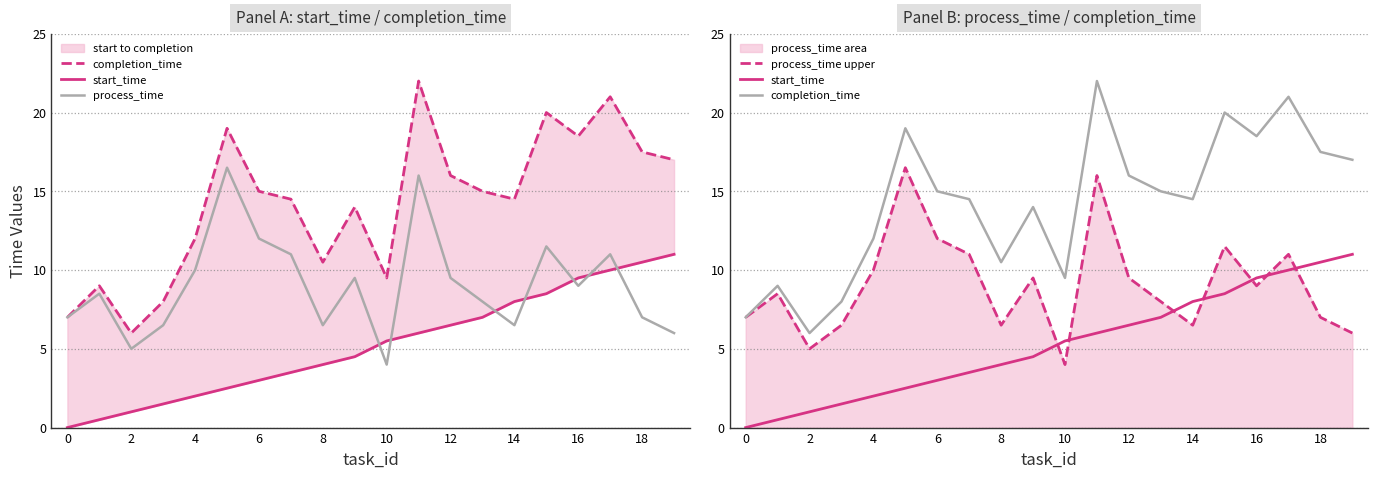

What is the greatest value displayed?

22.0